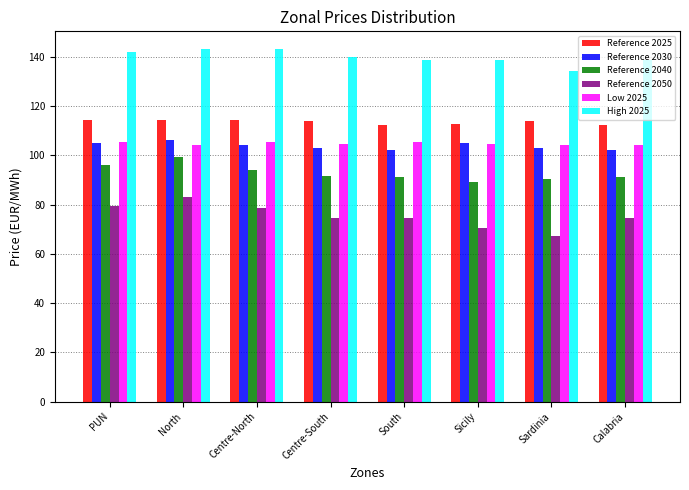

What is the label of the 4th bar from the right?

South